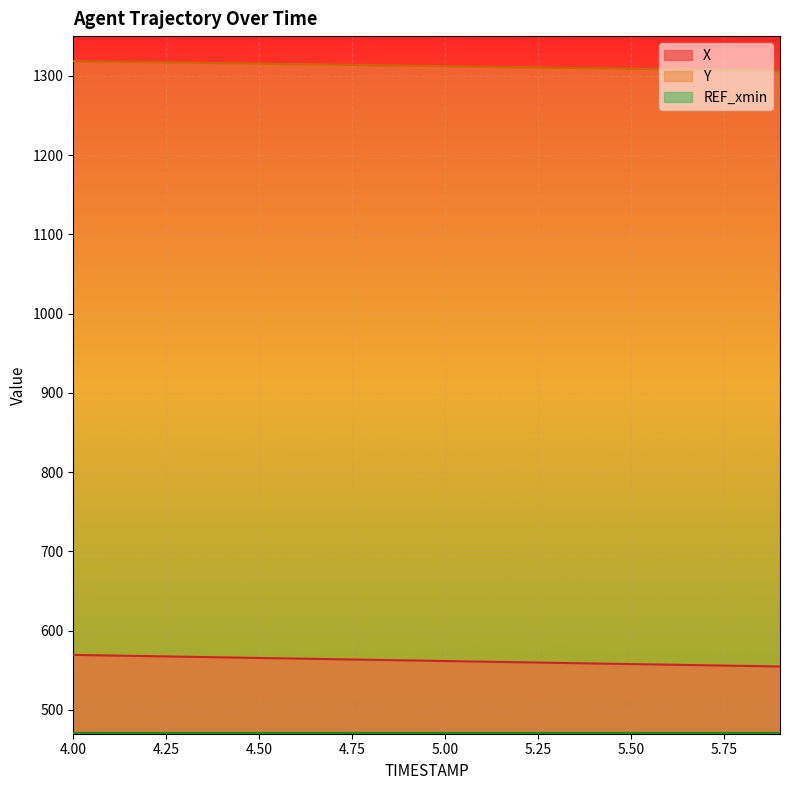

At which label is X closest to 562?

5.0